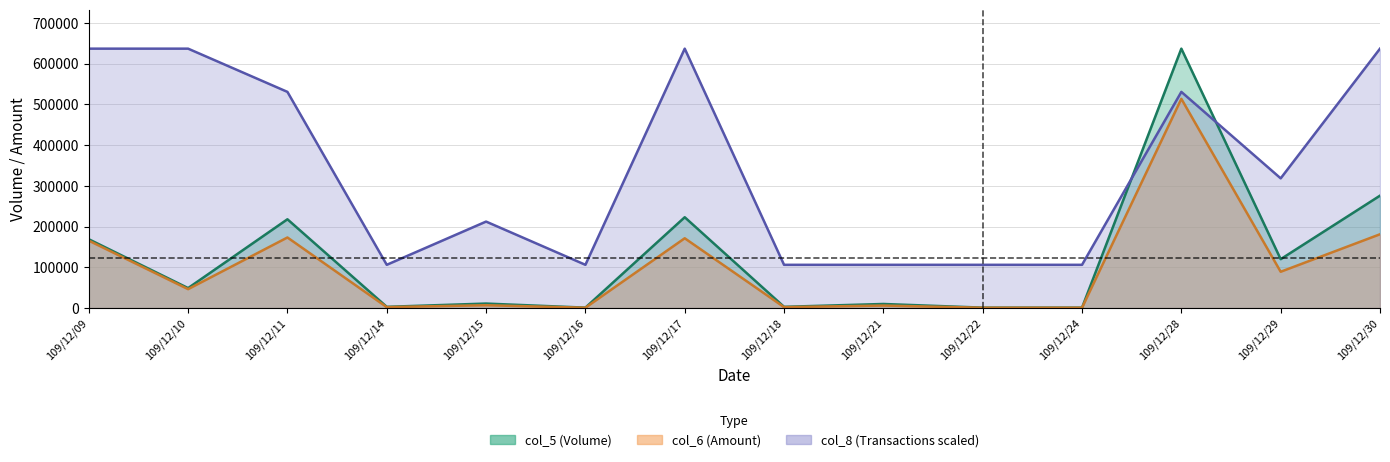

What is the difference between the maximum and minimum values in the col_8 series?

530833.3